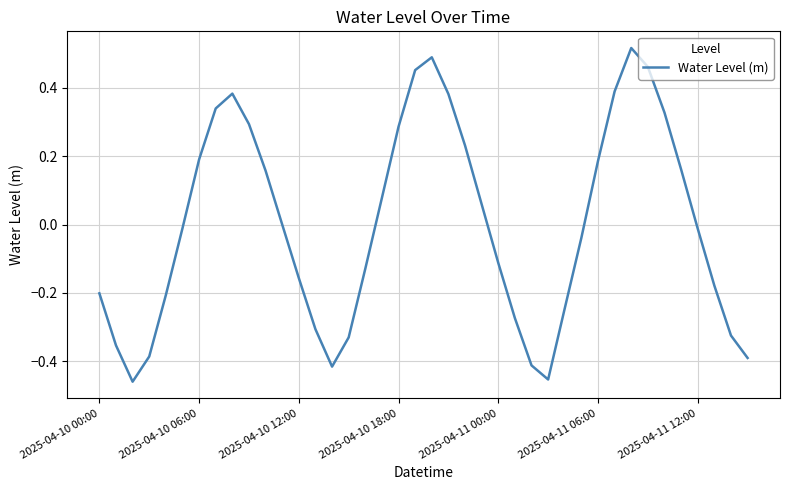

What is the difference between the maximum and minimum values?

1.0